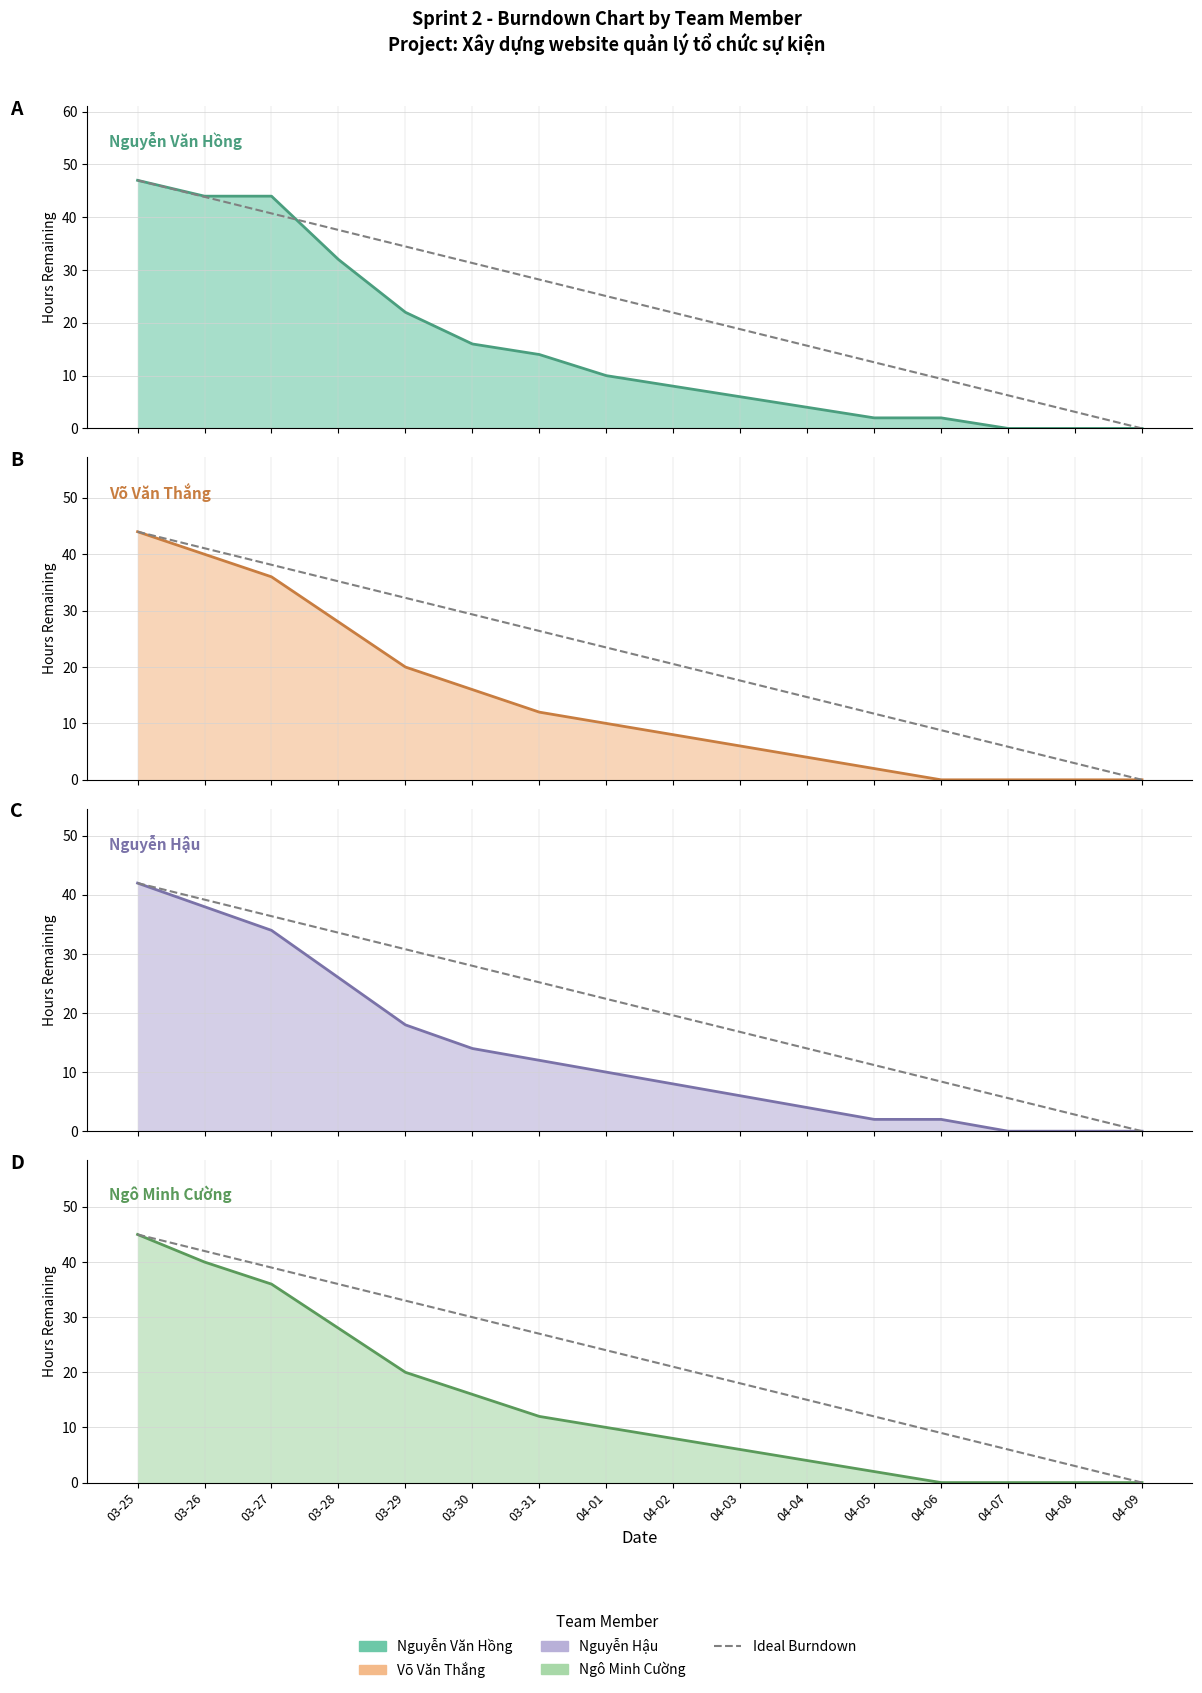

At which label does the data first exceed 24?

03-25